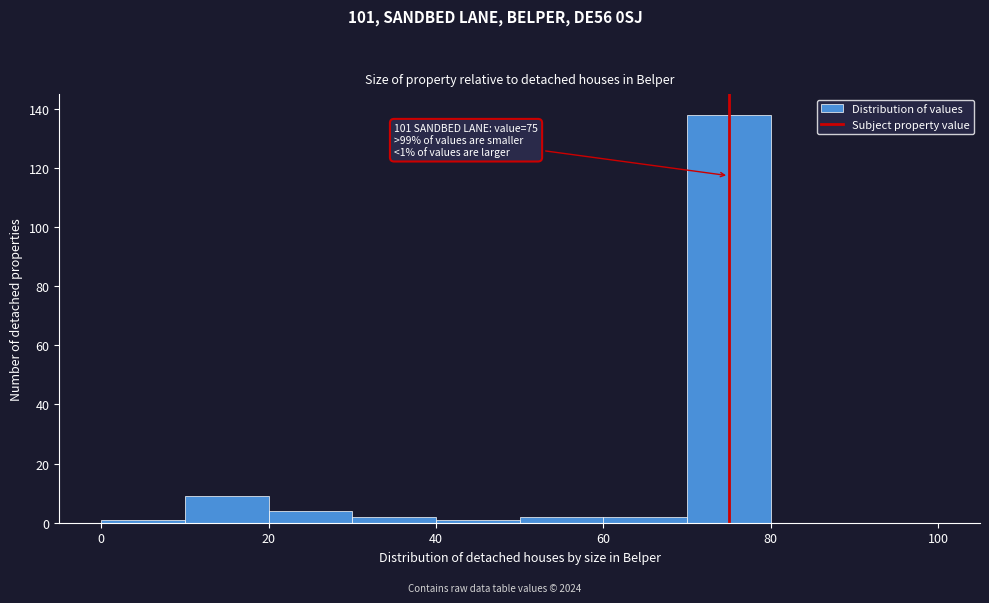

Which range on the x-axis has the tallest bar?

70 to 80